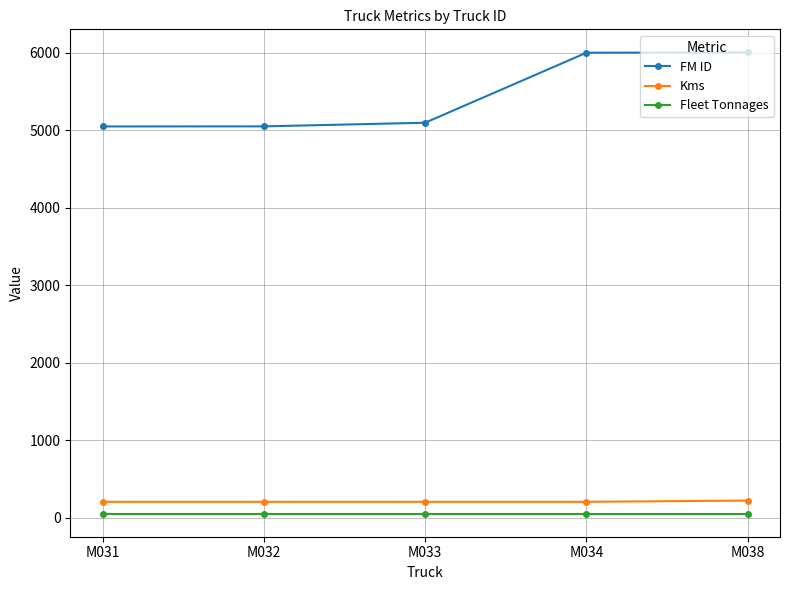

Which series has the widest spread of values?

FM ID